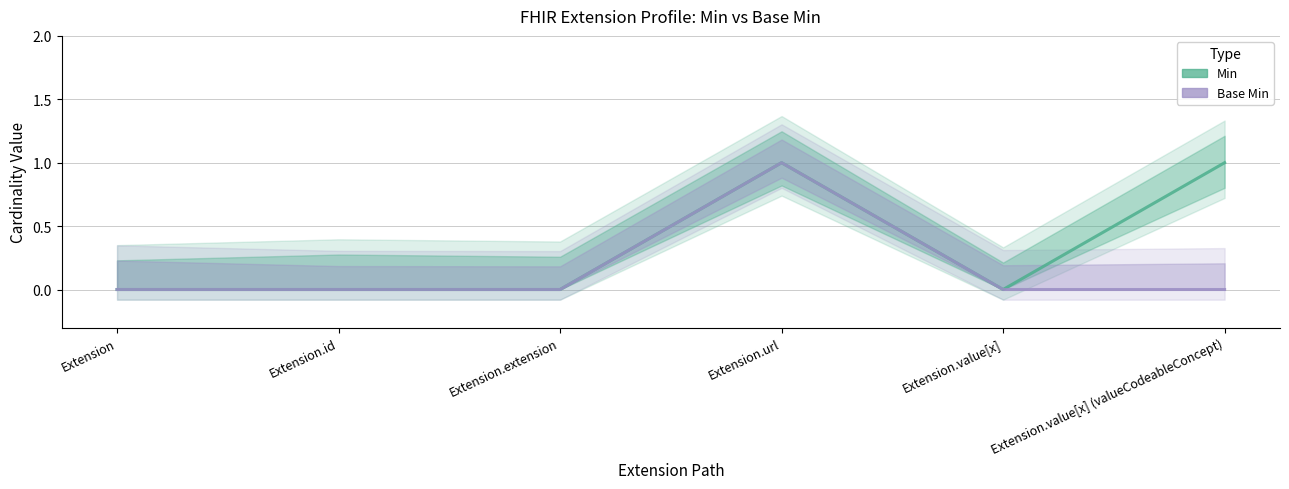

The value of Base Min at Extension is 1. True or false?

False